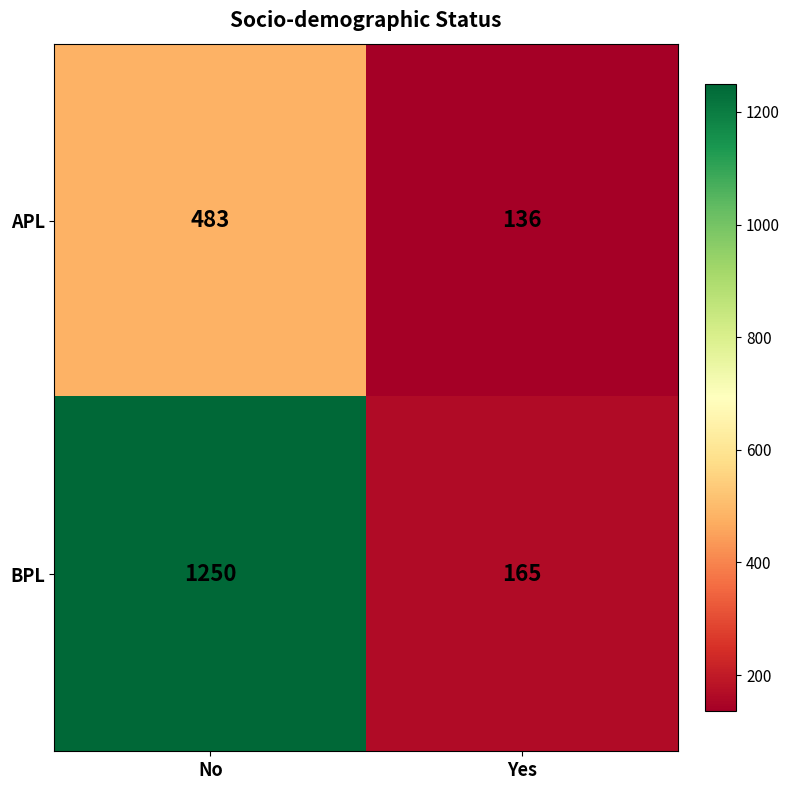

Reading left to right, what are all the values shown in this chart?

APL: No=483	Yes=136
BPL: No=1250	Yes=165